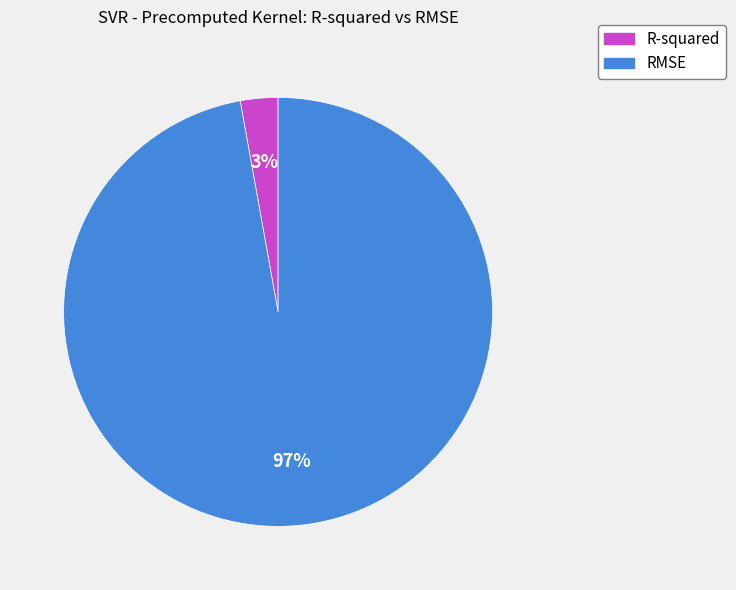

Rank the categories by value from lowest to highest.

R-squared, RMSE